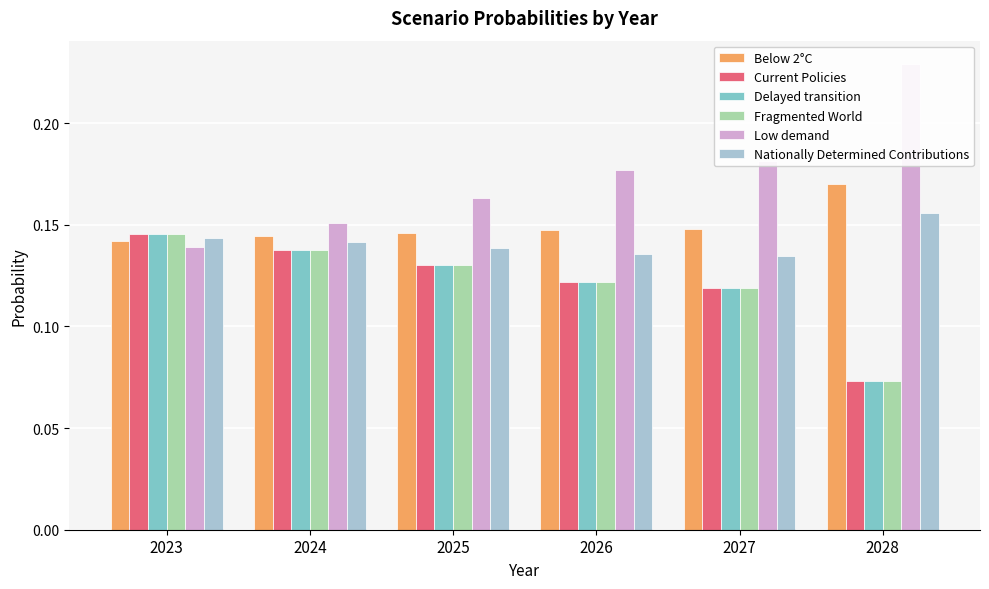

Rank the series at 2027 from highest to lowest value.

Low demand, Below 2°C, Nationally Determined Contributions, Current Policies, Delayed transition, Fragmented World